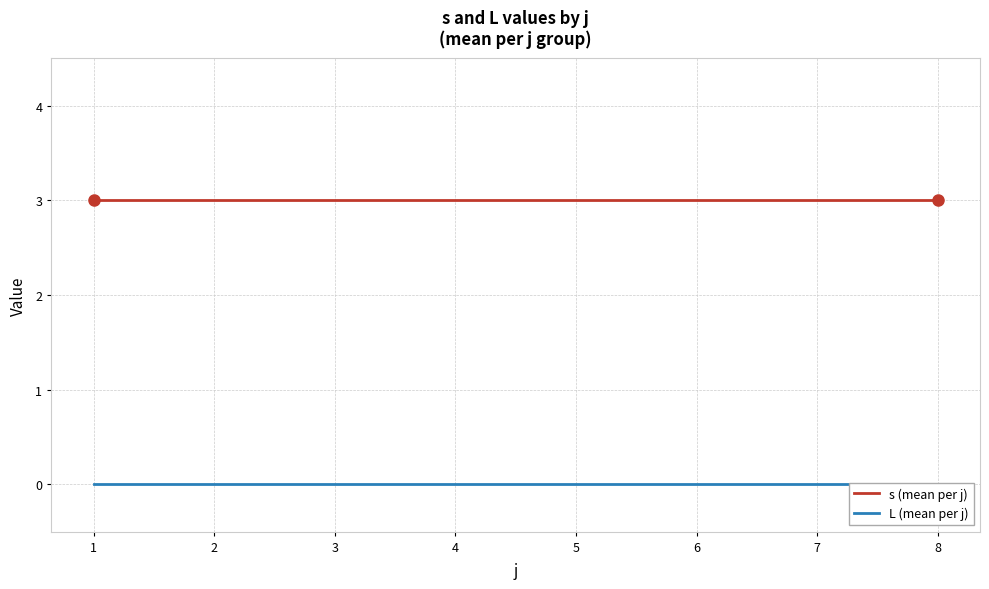

Rank the series at 8 from lowest to highest value.

L (mean per j), s (mean per j)